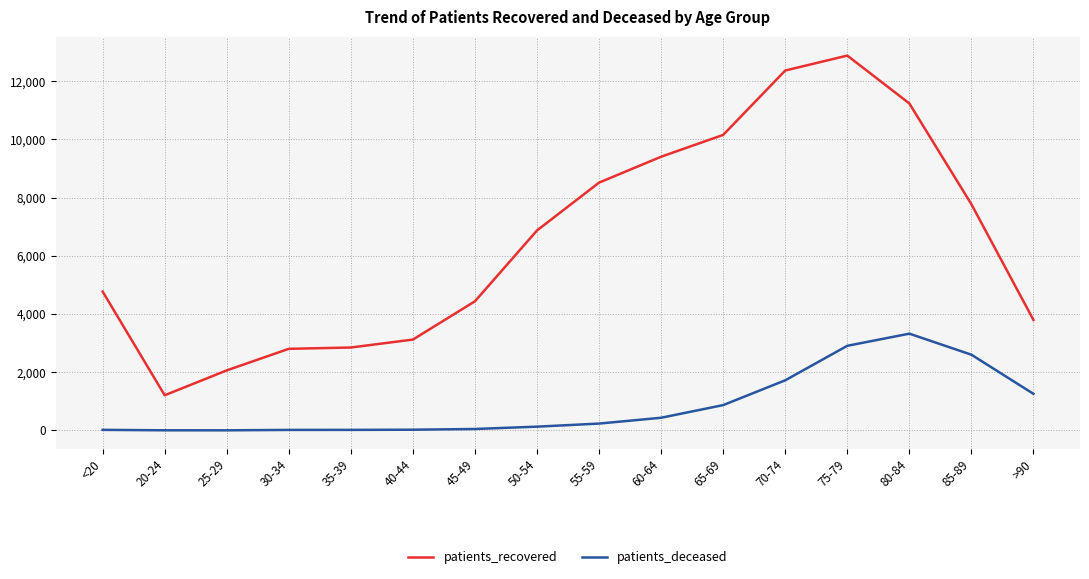

Rank the series by their average value, from highest to lowest.

patients_recovered, patients_deceased